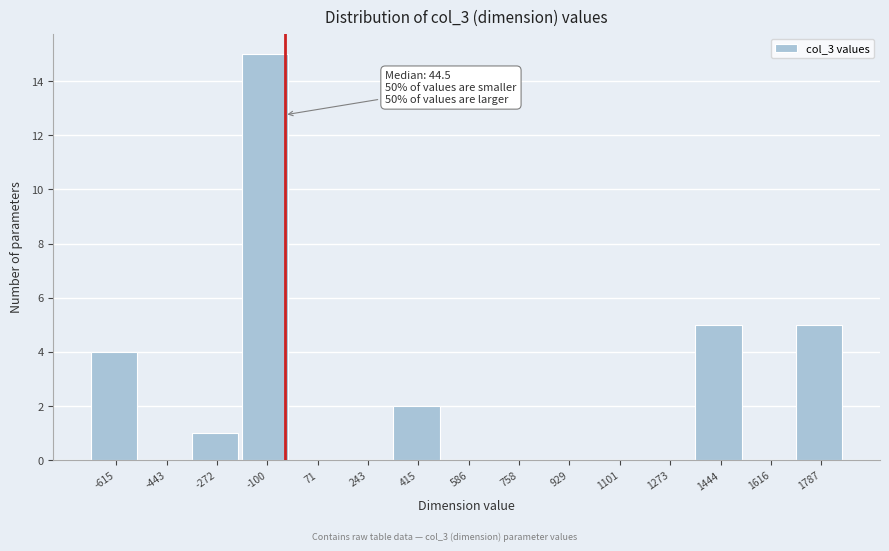

What is the sum of all values?

32